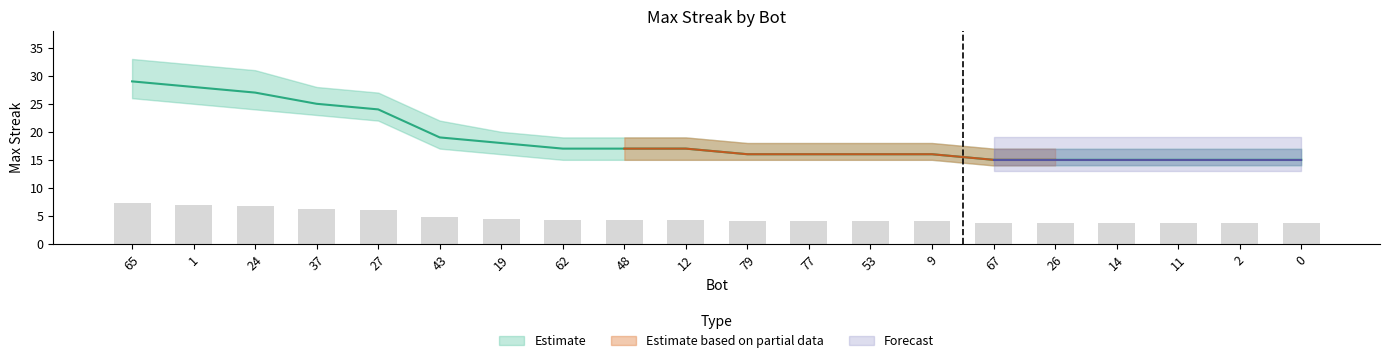

Reading left to right, list all the values displayed in this chart.

29	28	27	25	24	19	18	17	17	17	16	16	16	16	15	15	15	15	15	15